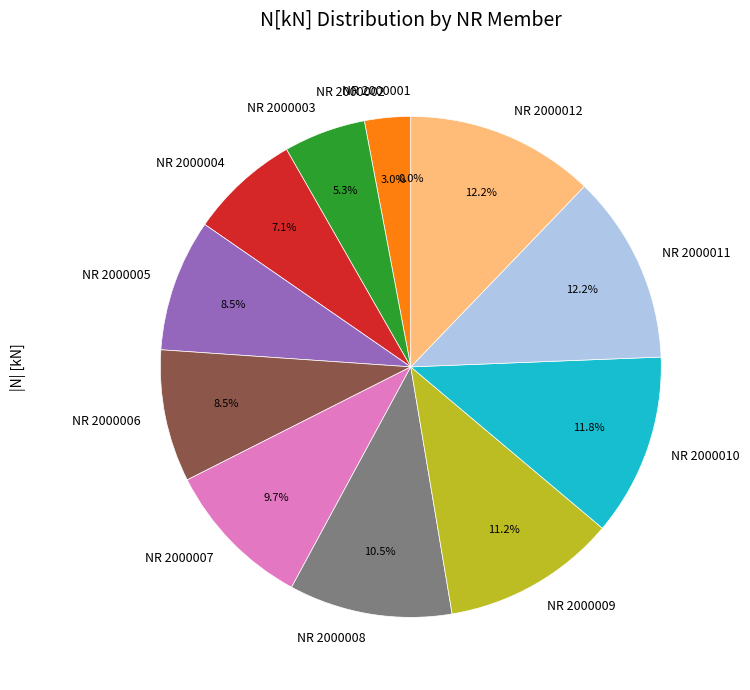

Count the number of slices in the pie.

12